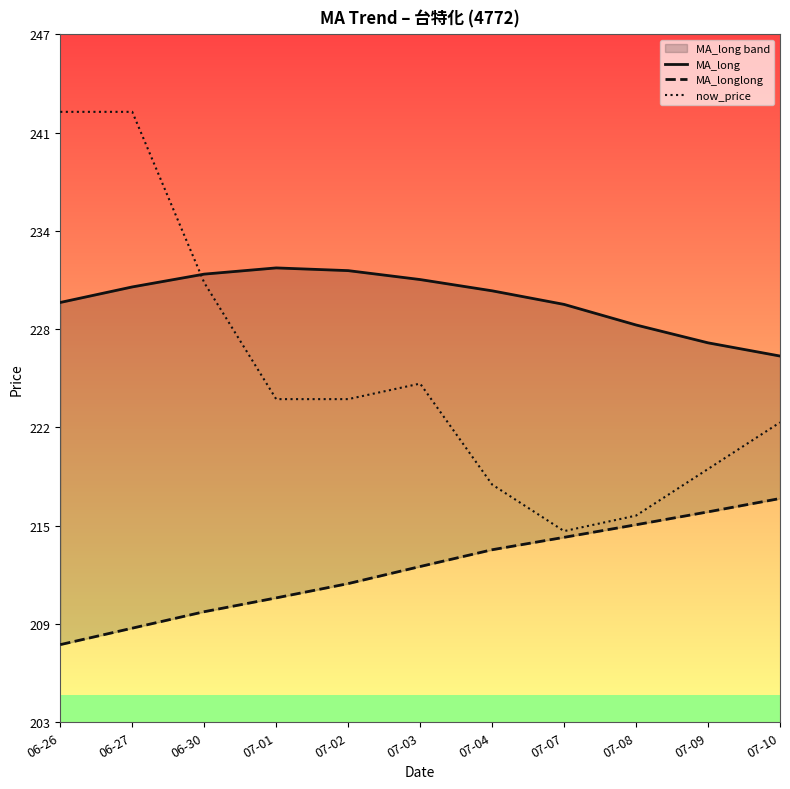

Reading left to right, transcribe all the data shown in this chart.

MA_long: 06-26=229.7	06-27=230.7	06-30=231.6	07-01=231.9	07-02=231.8	07-03=231.2	07-04=230.5	07-07=229.6	07-08=228.3	07-09=227.1	07-10=226.3
MA_longlong: 06-26=207.7	06-27=208.8	06-30=209.8	07-01=210.7	07-02=211.6	07-03=212.7	07-04=213.8	07-07=214.6	07-08=215.4	07-09=216.2	07-10=217.1
now_price: 06-26=242.0	06-27=242.0	06-30=231.0	07-01=223.5	07-02=223.5	07-03=224.5	07-04=218.0	07-07=215.0	07-08=216.0	07-09=219.0	07-10=222.0